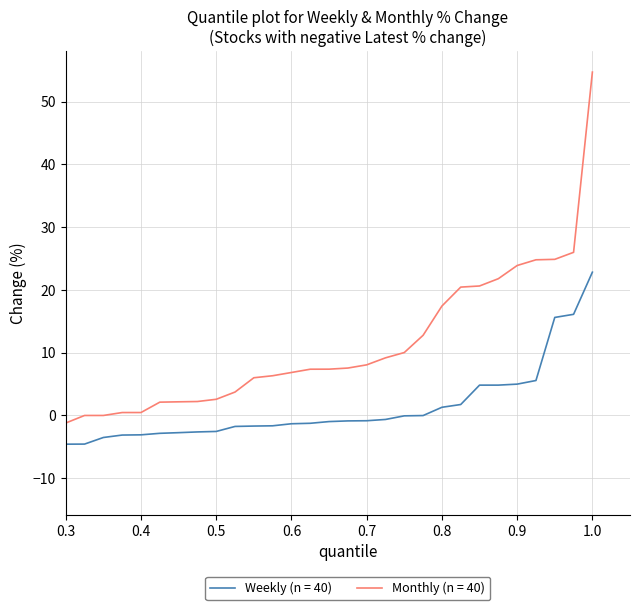

What is the difference between the maximum and minimum values in the Weekly (n = 40) series?

33.1